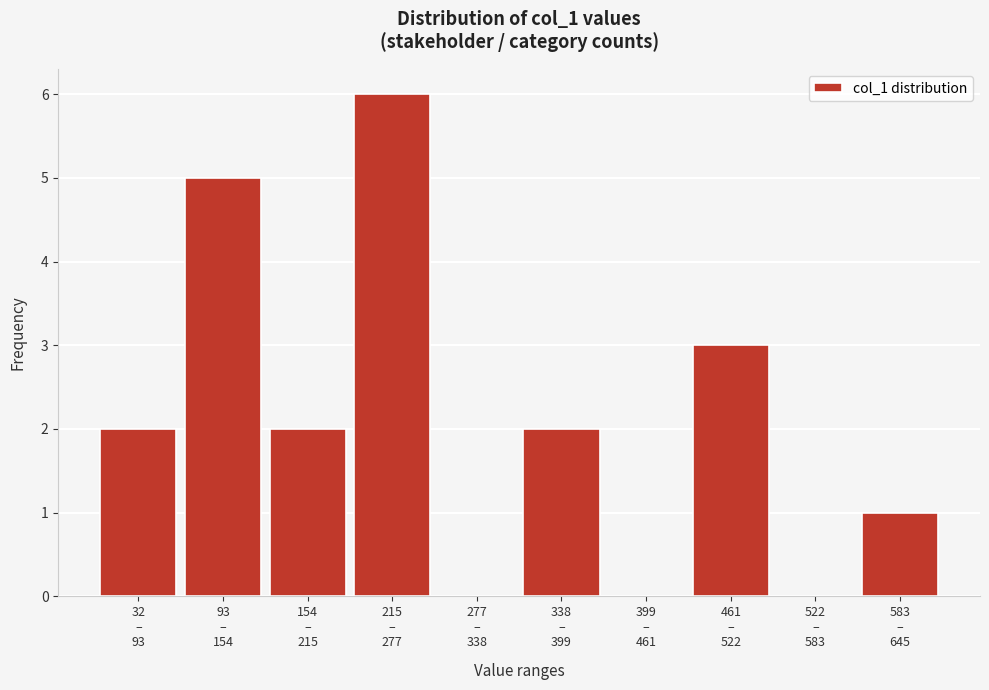

What is the greatest value displayed?

6